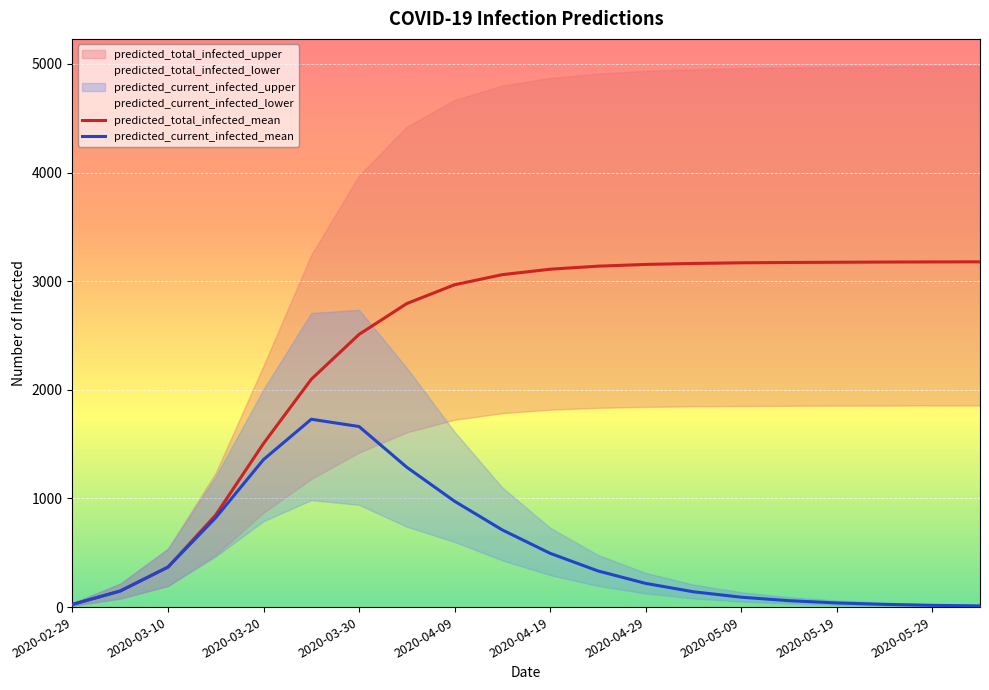

Reading left to right, what are all the values shown in this chart?

predicted_total_infected_upper: 2020-02-29=36	2020-03-05=216	2020-03-10=537	2020-03-15=1237	2020-03-20=2222	2020-03-25=3243	2020-03-30=3973	2020-04-04=4422	2020-04-09=4668	2020-04-14=4800	2020-04-19=4870	2020-04-24=4910	2020-04-29=4935	2020-05-04=4950	2020-05-09=4960	2020-05-14=4967	2020-05-19=4972	2020-05-24=4976	2020-05-29=4979	2020-06-03=4981
predicted_total_infected_mean: 2020-02-29=25	2020-03-05=148	2020-03-10=368	2020-03-15=848	2020-03-20=1506	2020-03-25=2097	2020-03-30=2510	2020-04-04=2794	2020-04-09=2967	2020-04-14=3060	2020-04-19=3110	2020-04-24=3138	2020-04-29=3154	2020-05-04=3163	2020-05-09=3169	2020-05-14=3172	2020-05-19=3174	2020-05-24=3176	2020-05-29=3177	2020-06-03=3178
predicted_total_infected_lower: 2020-02-29=13	2020-03-05=78	2020-03-10=194	2020-03-15=480	2020-03-20=869	2020-03-25=1180	2020-03-30=1422	2020-04-04=1609	2020-04-09=1724	2020-04-14=1785	2020-04-19=1817	2020-04-24=1834	2020-04-29=1843	2020-05-04=1848	2020-05-09=1851	2020-05-14=1853	2020-05-19=1854	2020-05-24=1855	2020-05-29=1856	2020-06-03=1856
predicted_current_infected_upper: 2020-02-29=36	2020-03-05=216	2020-03-10=537	2020-03-15=1201	2020-03-20=2006	2020-03-25=2707	2020-03-30=2736	2020-04-04=2201	2020-04-09=1613	2020-04-14=1100	2020-04-19=730	2020-04-24=480	2020-04-29=315	2020-05-04=207	2020-05-09=137	2020-05-14=91	2020-05-19=61	2020-05-24=41	2020-05-29=28	2020-06-03=19
predicted_current_infected_mean: 2020-02-29=25	2020-03-05=148	2020-03-10=368	2020-03-15=823	2020-03-20=1358	2020-03-25=1729	2020-03-30=1662	2020-04-04=1287	2020-04-09=974	2020-04-14=710	2020-04-19=495	2020-04-24=333	2020-04-29=218	2020-05-04=141	2020-05-09=91	2020-05-14=59	2020-05-19=38	2020-05-24=25	2020-05-29=16	2020-06-03=11
predicted_current_infected_lower: 2020-02-29=13	2020-03-05=78	2020-03-10=194	2020-03-15=467	2020-03-20=791	2020-03-25=985	2020-03-30=941	2020-04-04=740	2020-04-09=600	2020-04-14=430	2020-04-19=295	2020-04-24=195	2020-04-29=125	2020-05-04=80	2020-05-09=51	2020-05-14=33	2020-05-19=21	2020-05-24=14	2020-05-29=9	2020-06-03=6